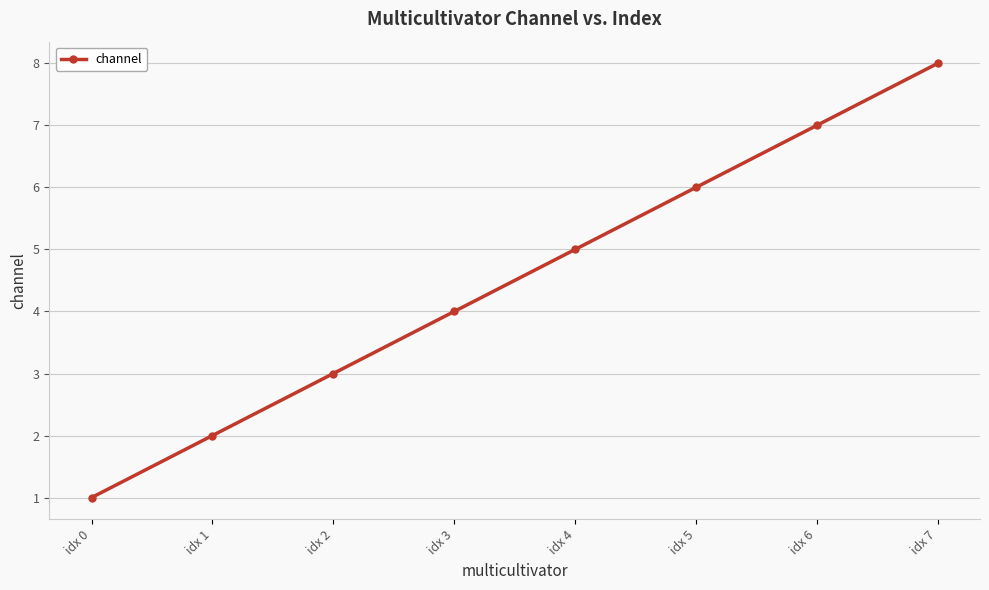

How many data points are less than 5?

4